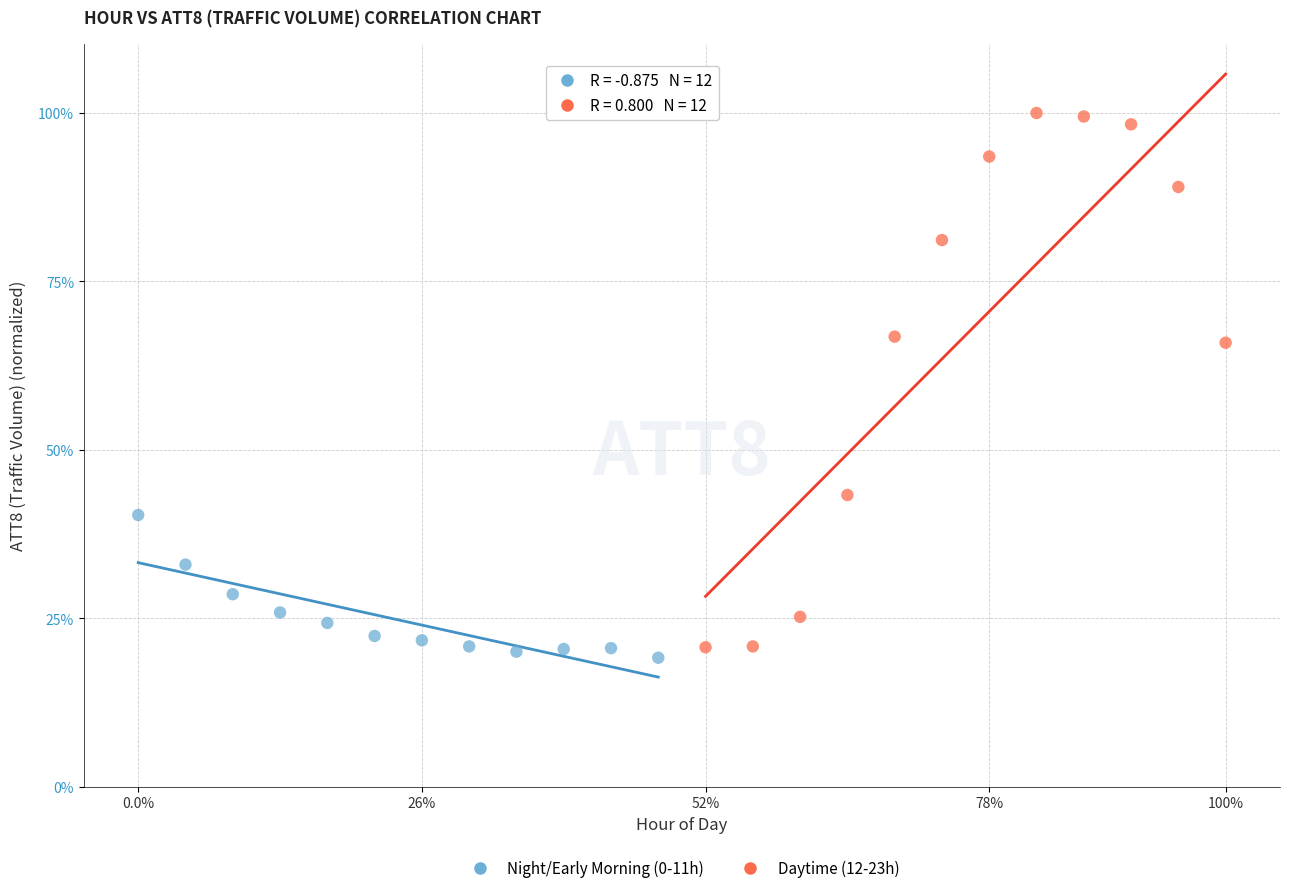

Which series has the widest spread of Y values?

Daytime (12-23h)